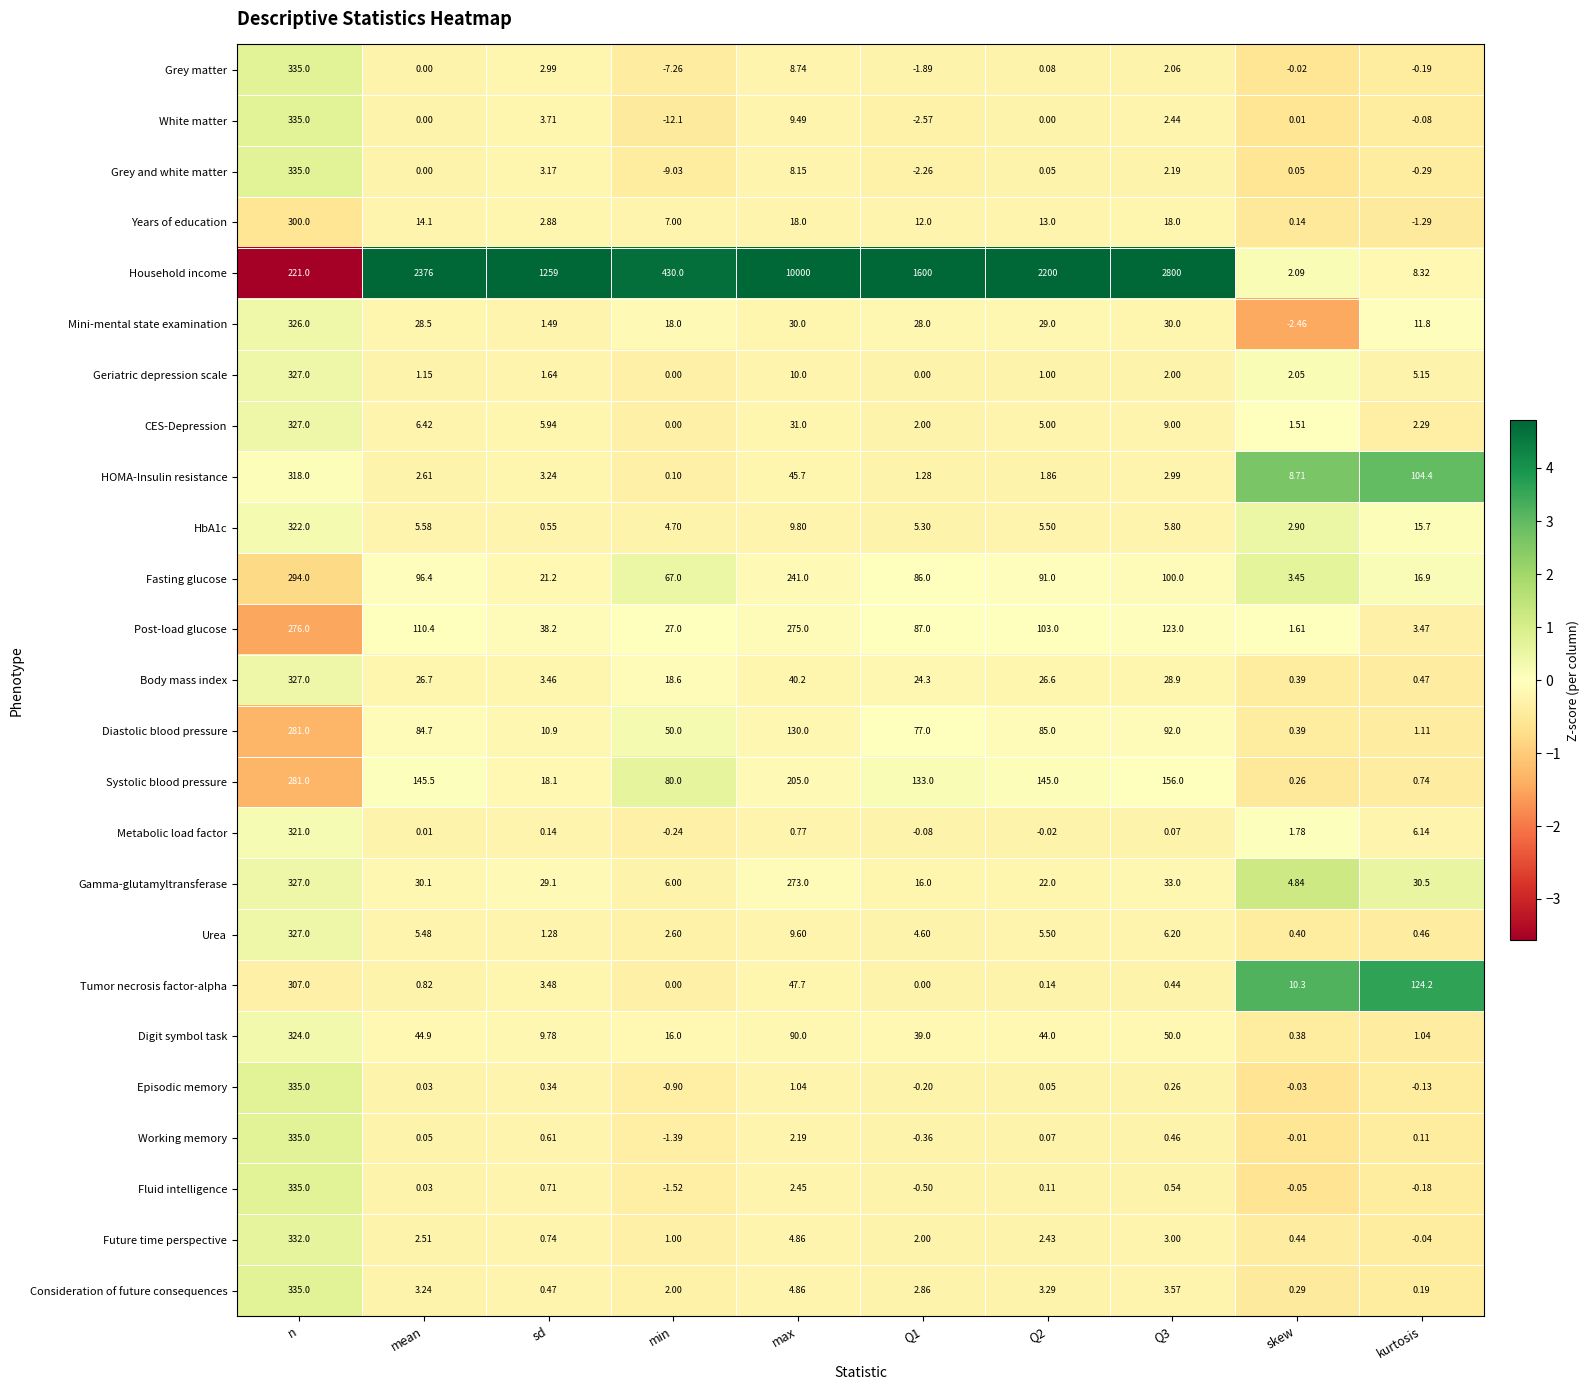

Between Q3 and kurtosis, which series saw the biggest shift?

Household income